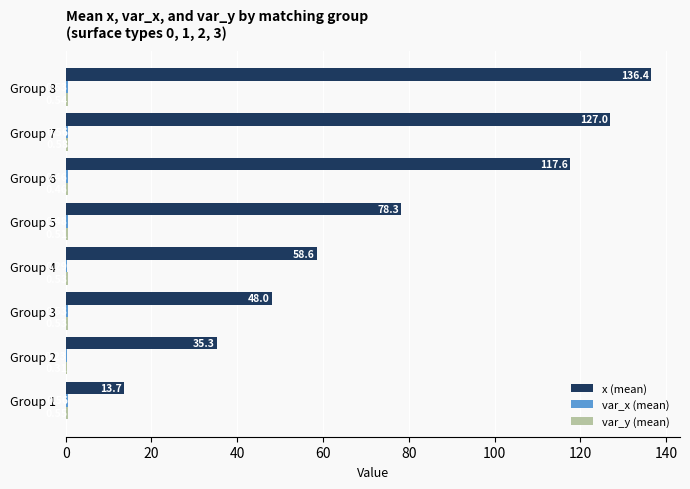

What is the total value across all series at Group 2?

35.9